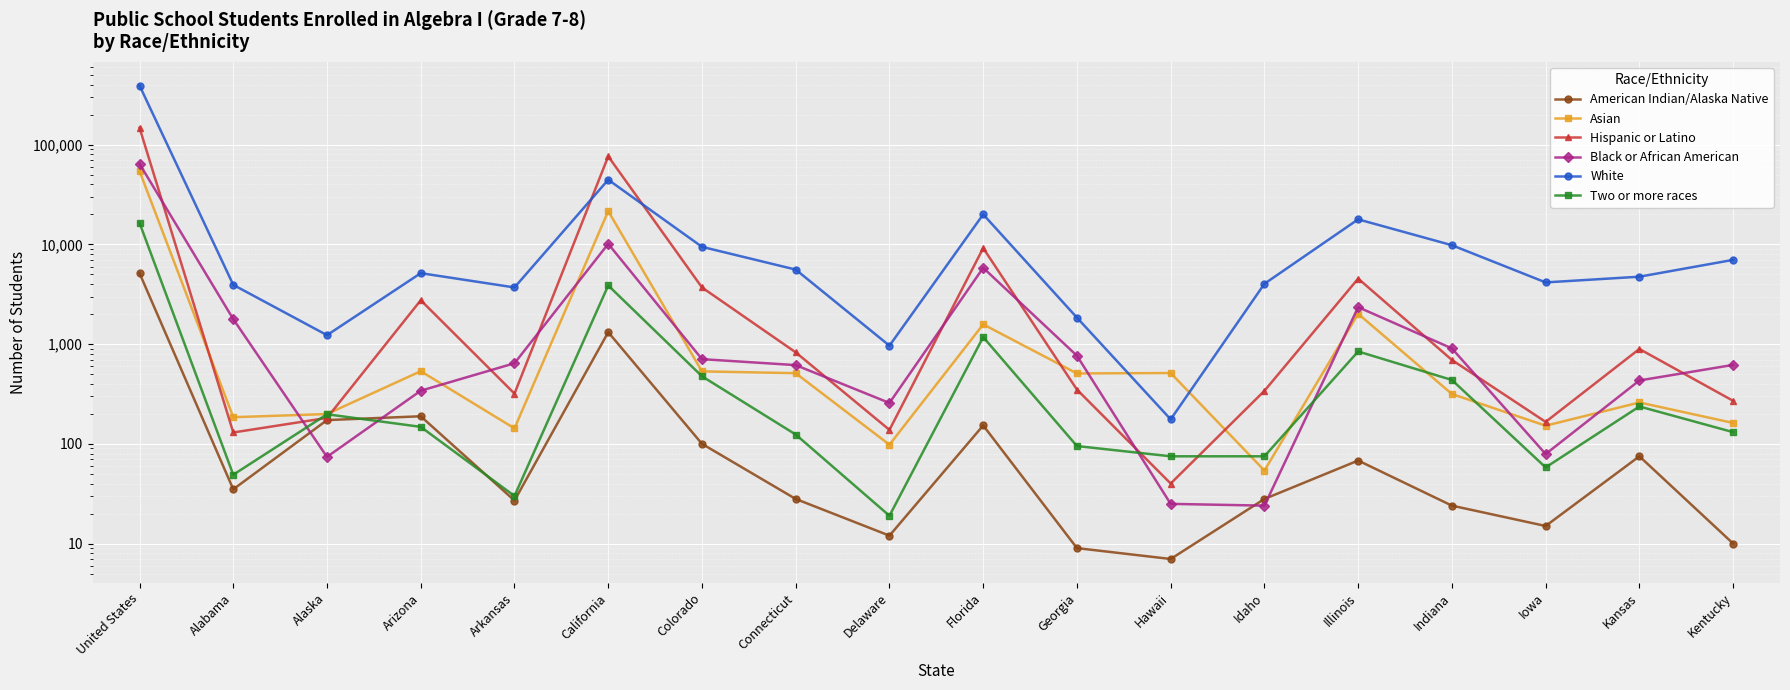

In Hispanic or Latino, how many points are lower than both neighbors (excluding endpoints)?

5